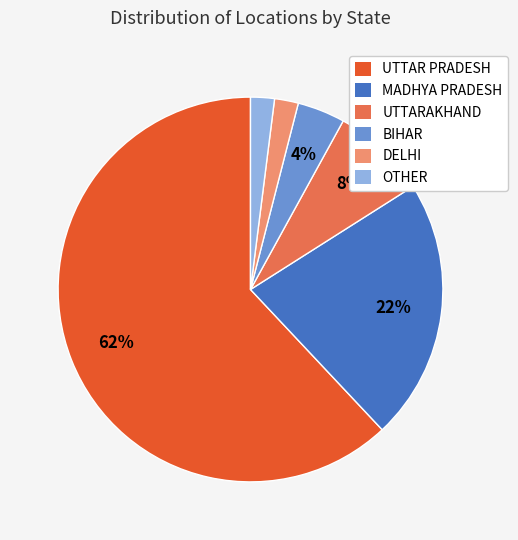

To the nearest percent, what is the average slice percentage?

17%